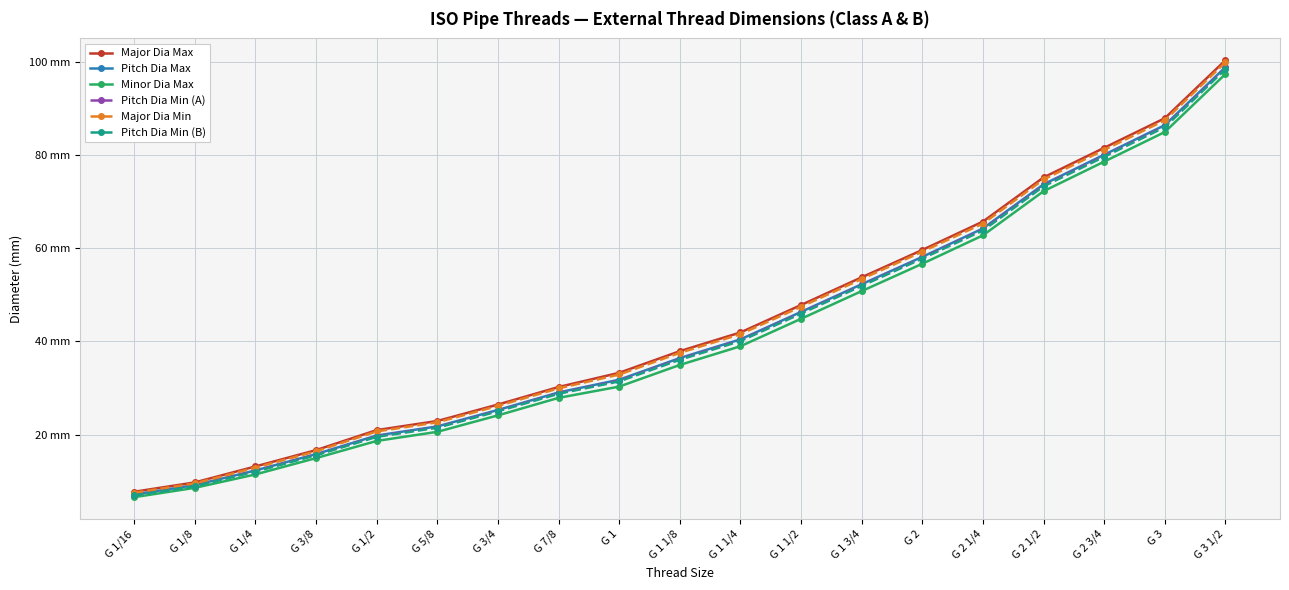

True or false: Minor Dia Max and Major Dia Min intersect in this chart.

False